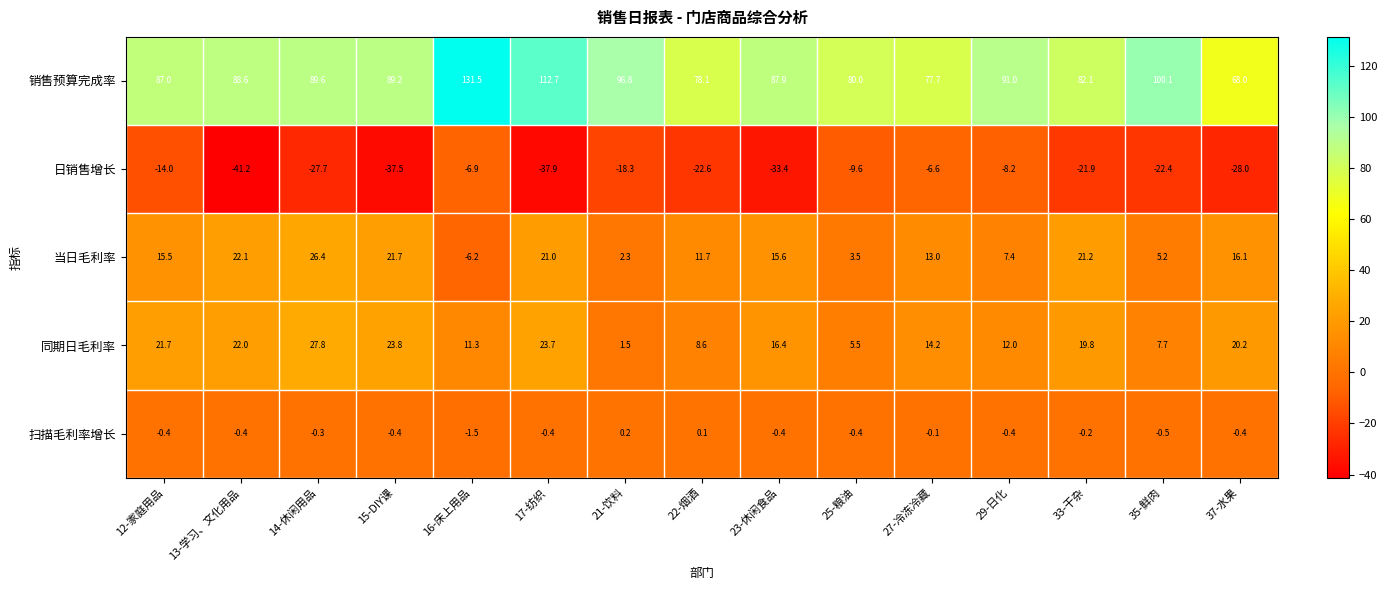

Which series has the largest total across all categories?

销售预算完成率